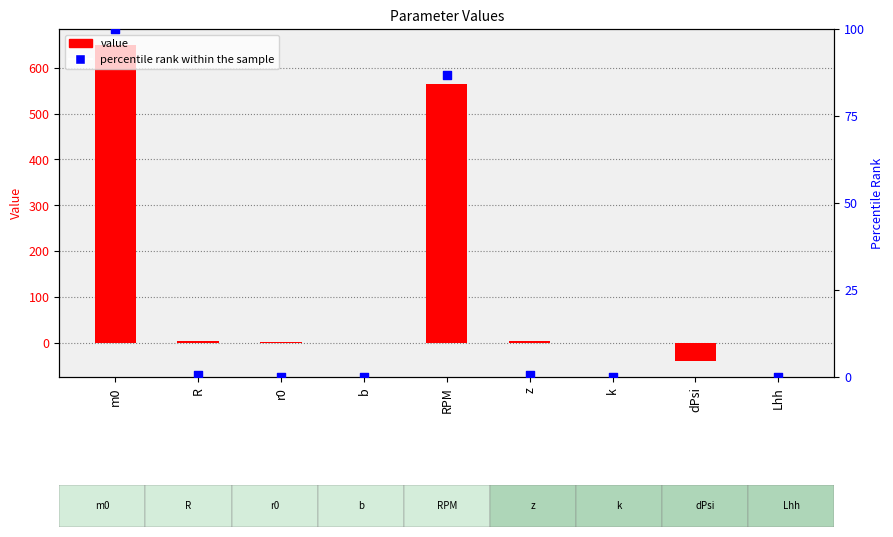

What are all the series names shown in the legend?

value, percentile rank within the sample